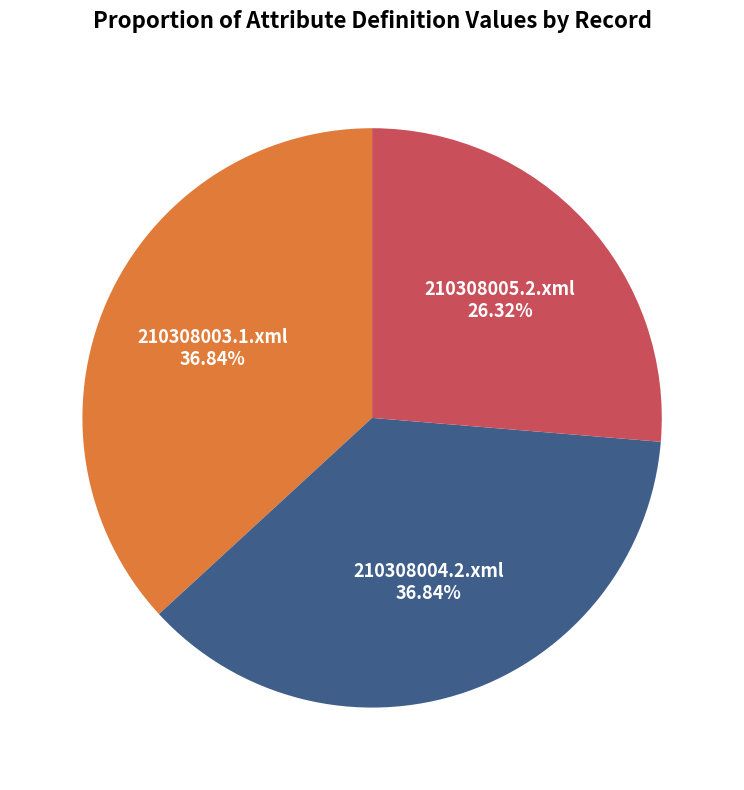

Is there any slice that represents more than half of the pie?

No